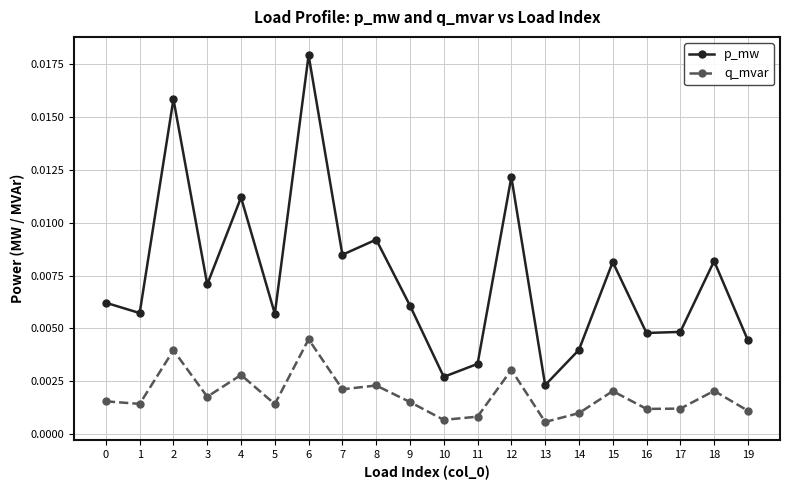

Does the chart display data point markers on the line(s)?

Yes